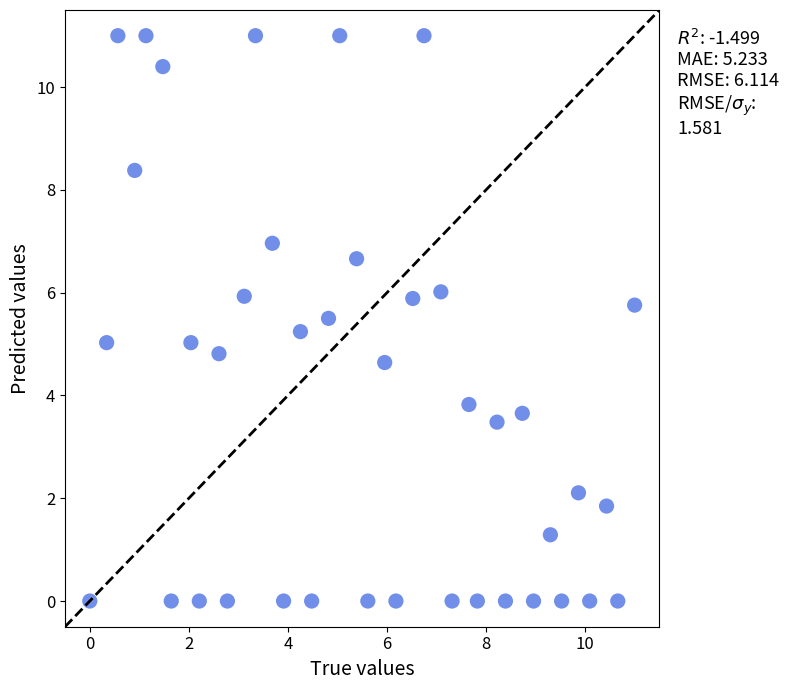

What is the range of X values (max minus min)?

11.0